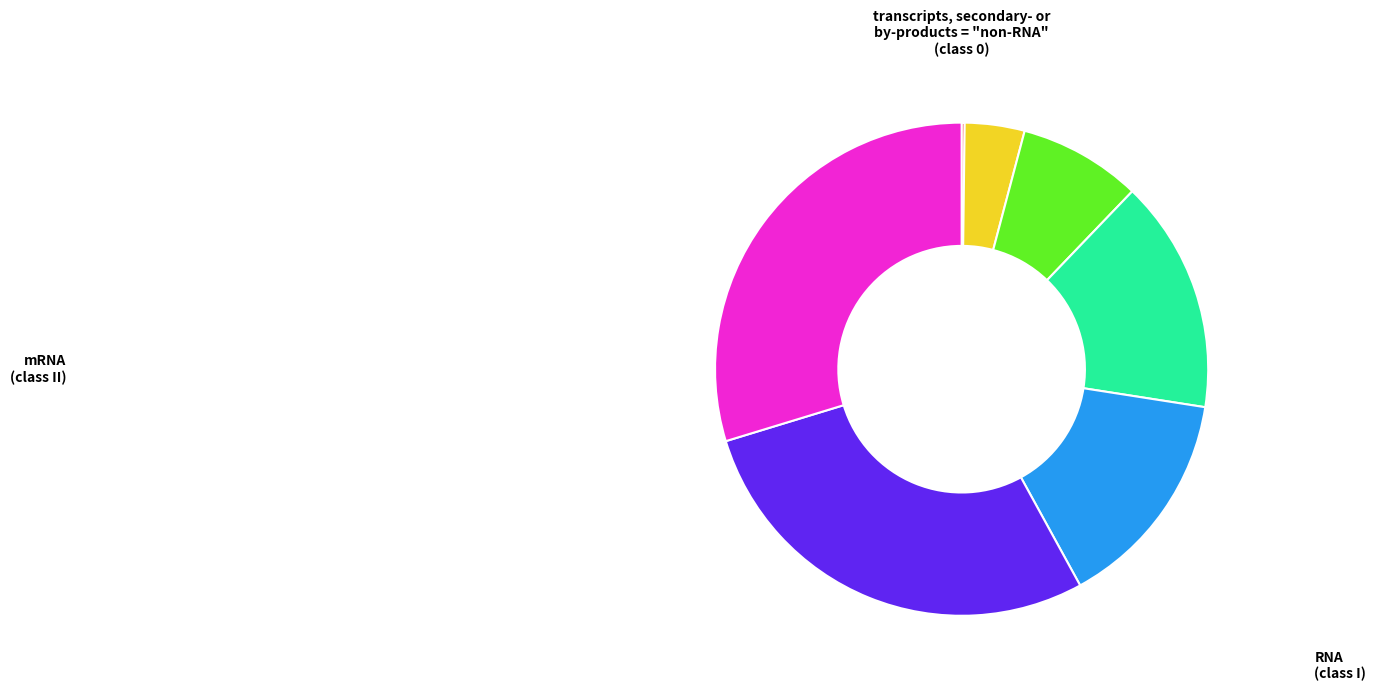

Is there a majority slice in this chart?

No